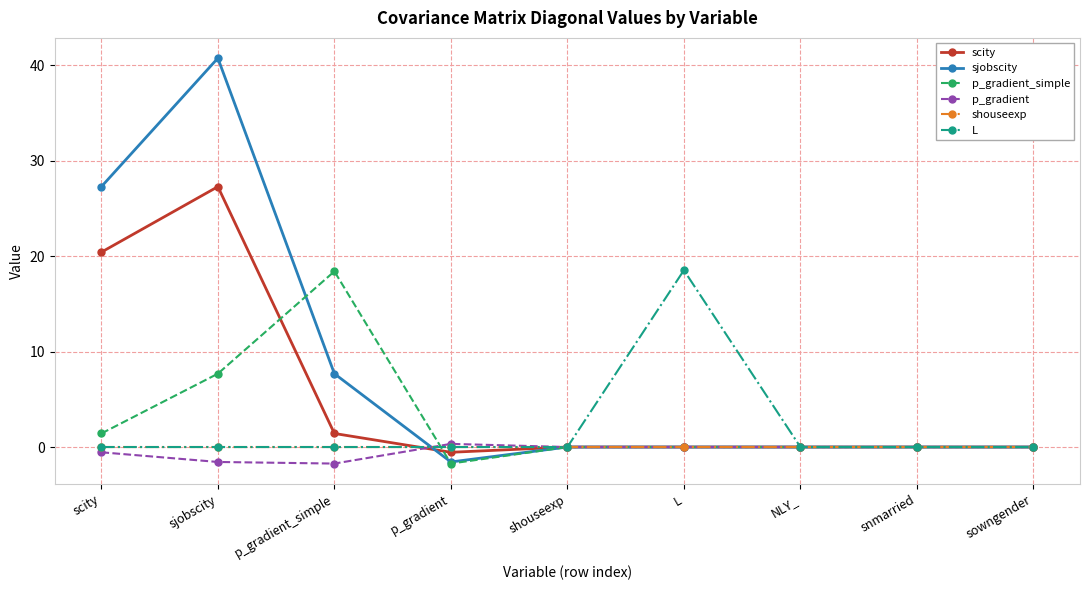

What value does the L series have at L?

18.5